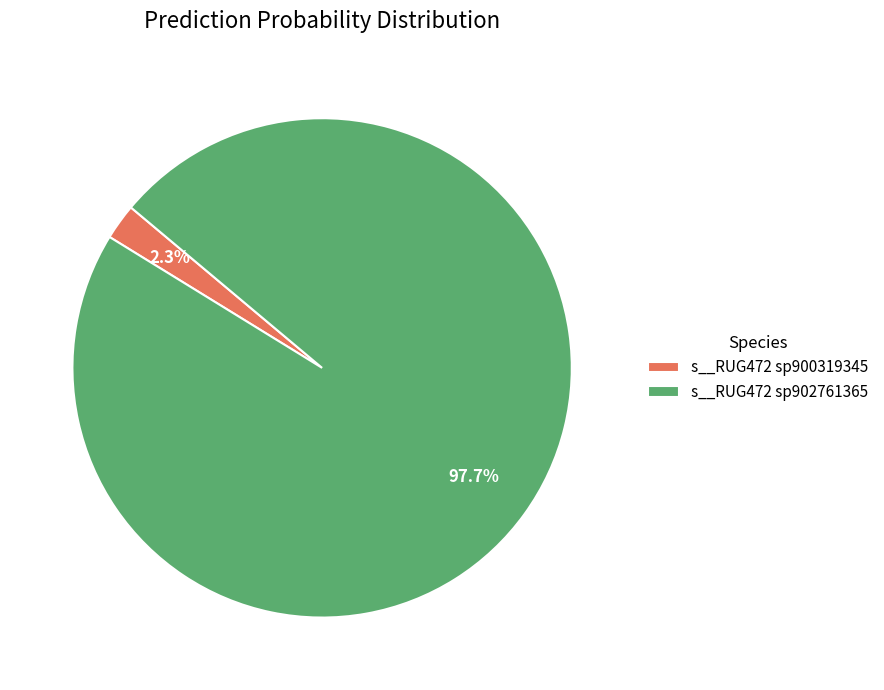

Does any single category account for the majority?

Yes